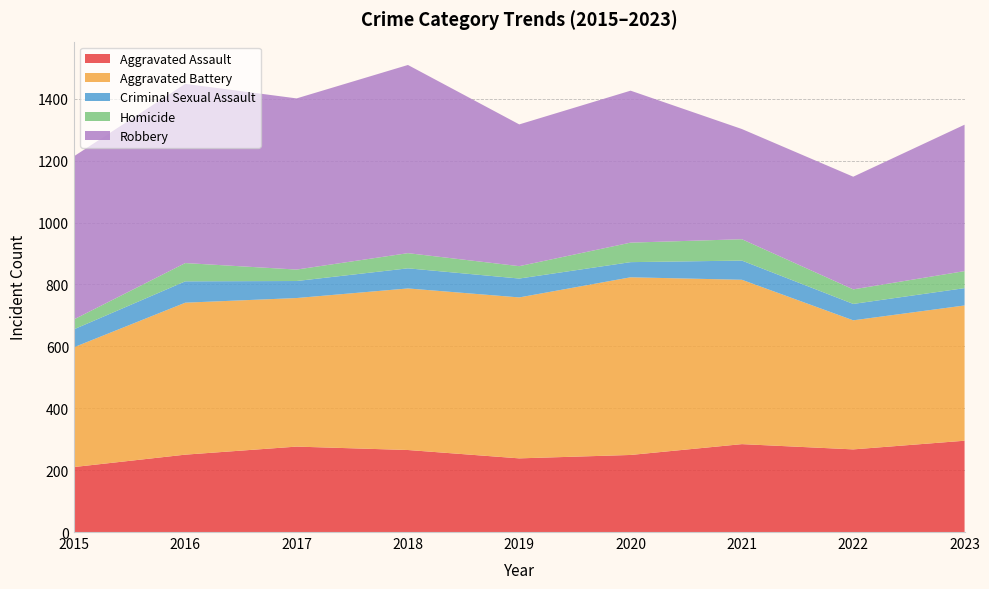

Reading left to right, transcribe all the data shown in this chart.

Aggravated Assault: 2015=210	2016=250	2017=276	2018=265	2019=238	2020=249	2021=284	2022=267	2023=295
Aggravated Battery: 2015=387	2016=491	2017=480	2018=522	2019=520	2020=574	2021=531	2022=417	2023=437
Criminal Sexual Assault: 2015=58	2016=69	2017=55	2018=65	2019=61	2020=49	2021=62	2022=53	2023=56
Homicide: 2015=32	2016=59	2017=37	2018=49	2019=40	2020=63	2021=69	2022=47	2023=55
Robbery: 2015=527	2016=579	2017=553	2018=608	2019=458	2020=491	2021=356	2022=364	2023=473